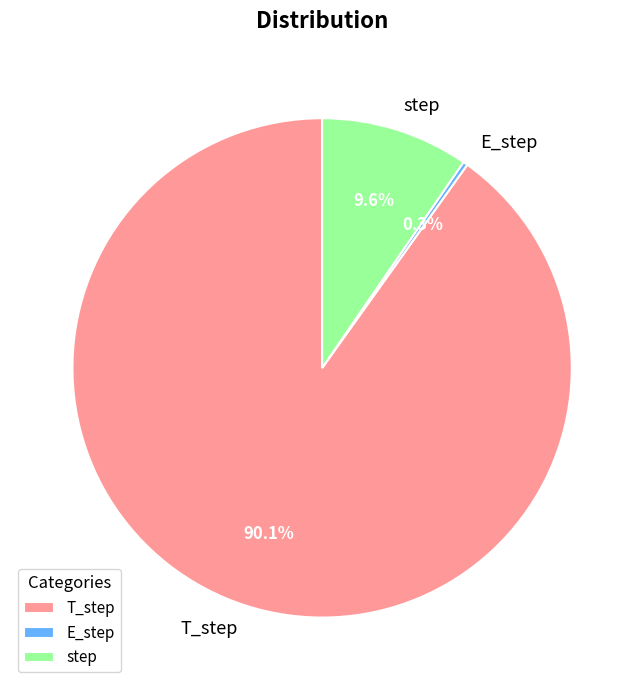

How many segments does this pie chart have?

3